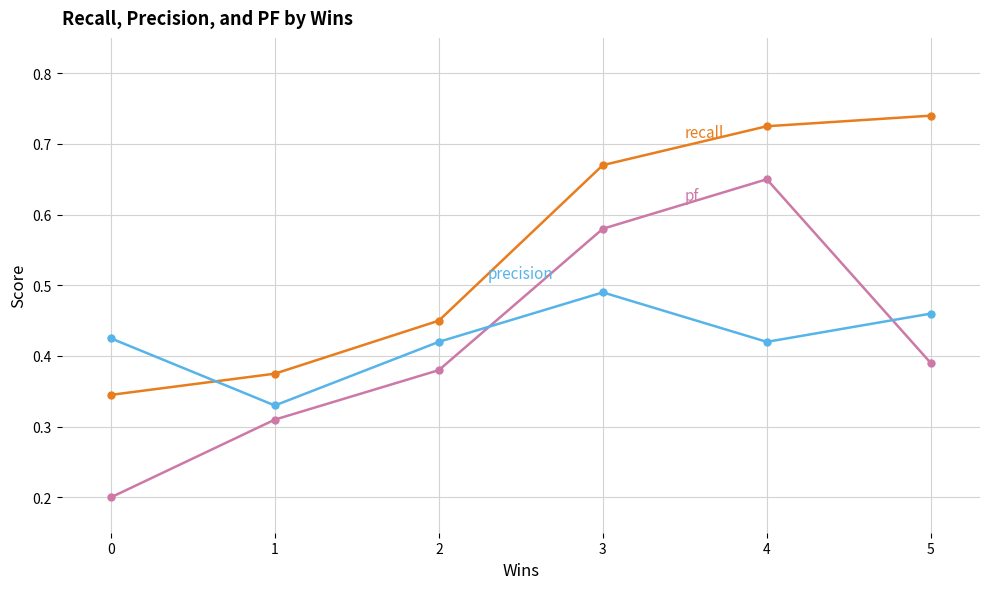

What is the total value across all series at 4?

1.8